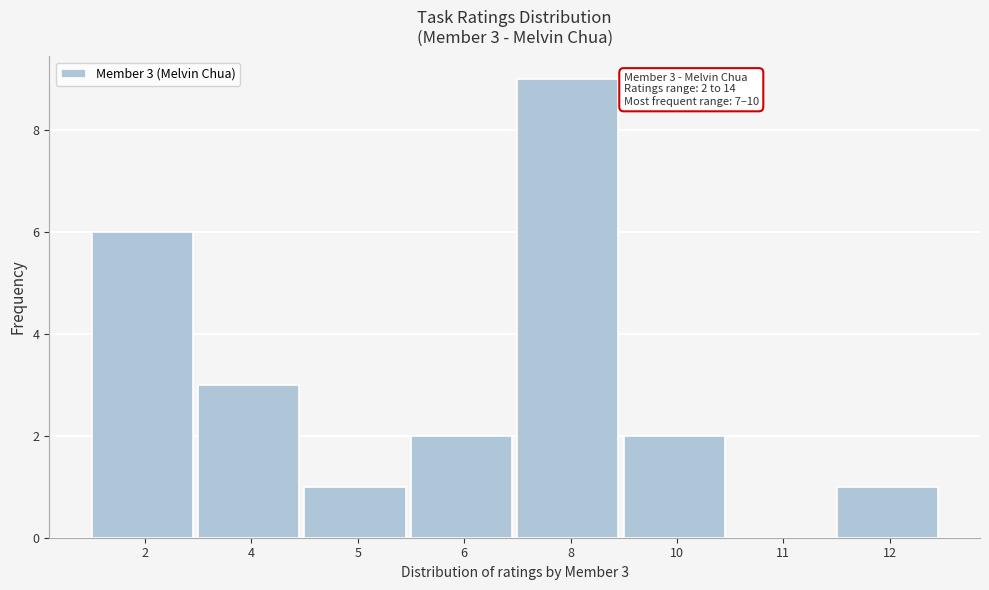

Reading left to right, what are all the values shown in this chart?

2=6	4=3	5=1	6=2	8=9	10=2	11=0	12=1